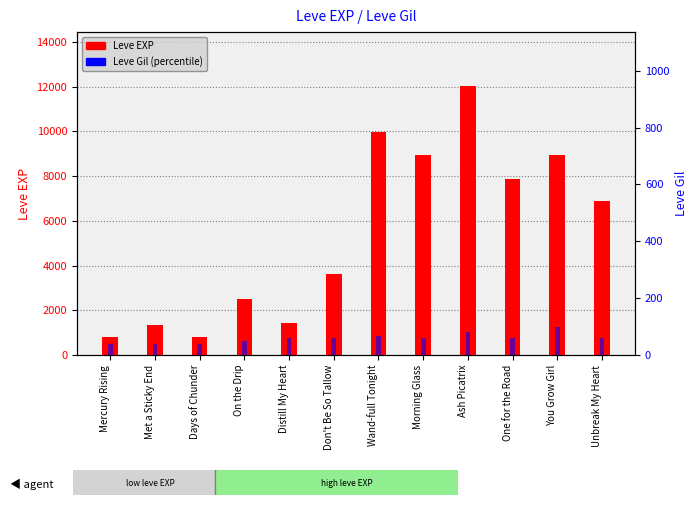

What is the spread (max minus min) of values at Don't Be So Tallow?

3540.1